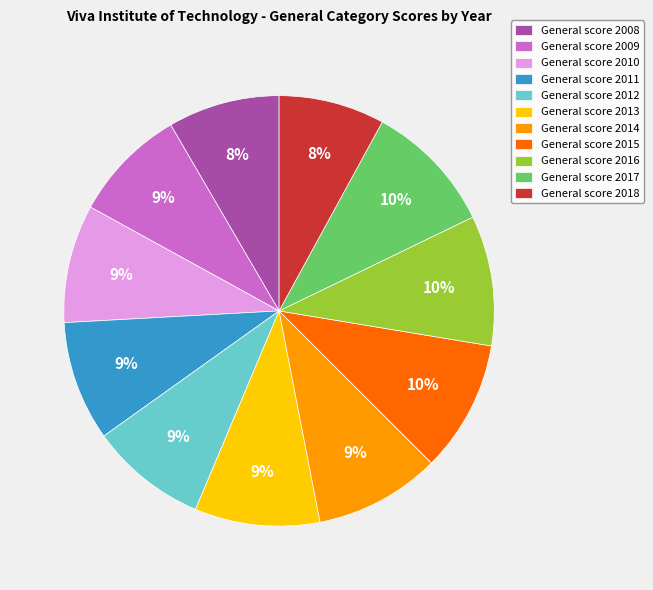

Do General score 2013 and General score 2008 together represent more than half of the pie?

No